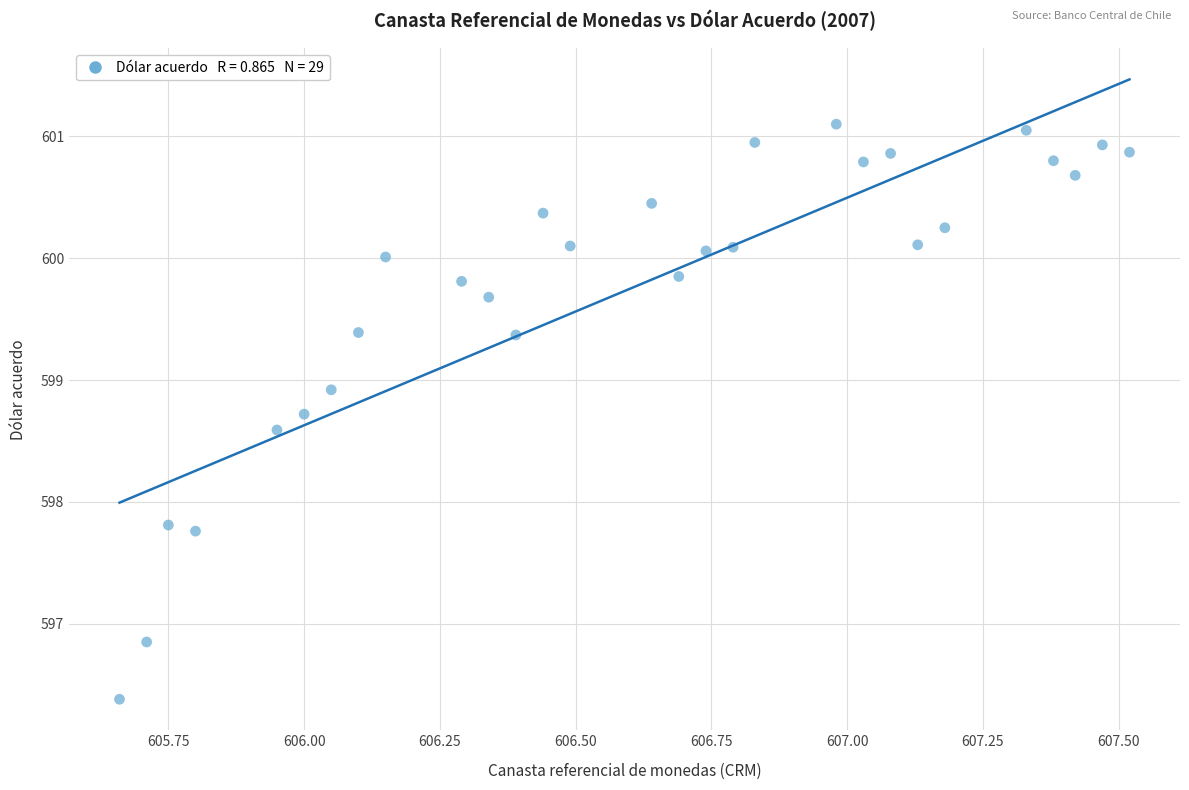

What is the range of Y values (max minus min)?

4.7